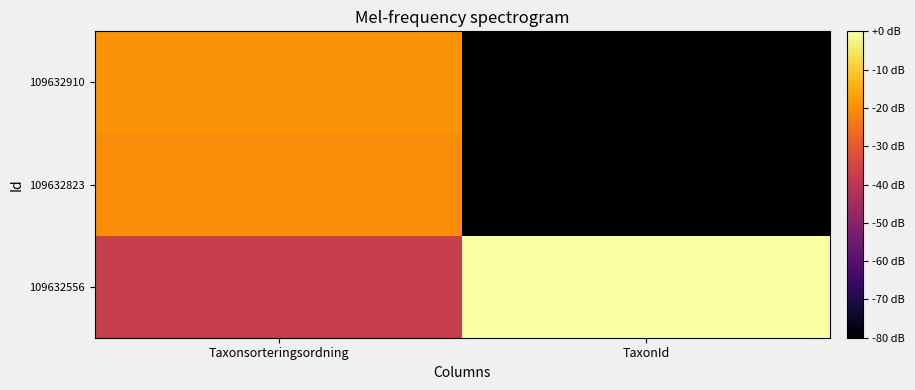

Reading right to left, list all the values displayed in this chart.

109632556: TaxonId=0.0	Taxonsorteringsordning=-37.3
109632823: TaxonId=-80.0	Taxonsorteringsordning=-20.2
109632910: TaxonId=-80.0	Taxonsorteringsordning=-18.8